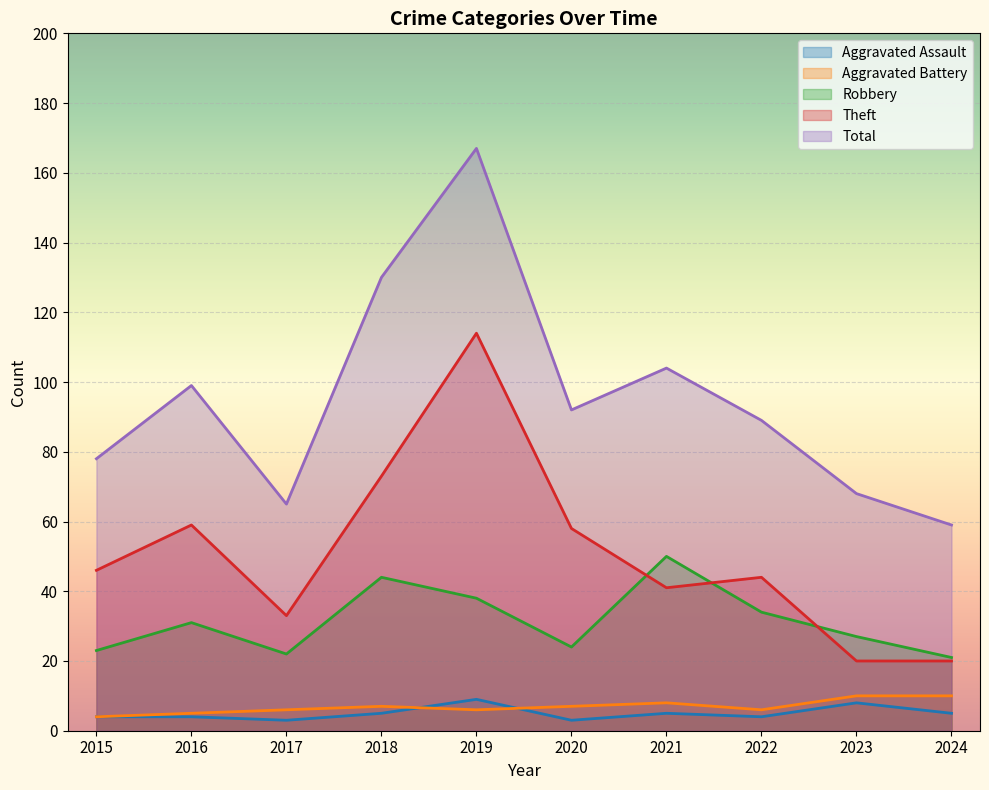

At which label is Robbery closest to 35?

2022